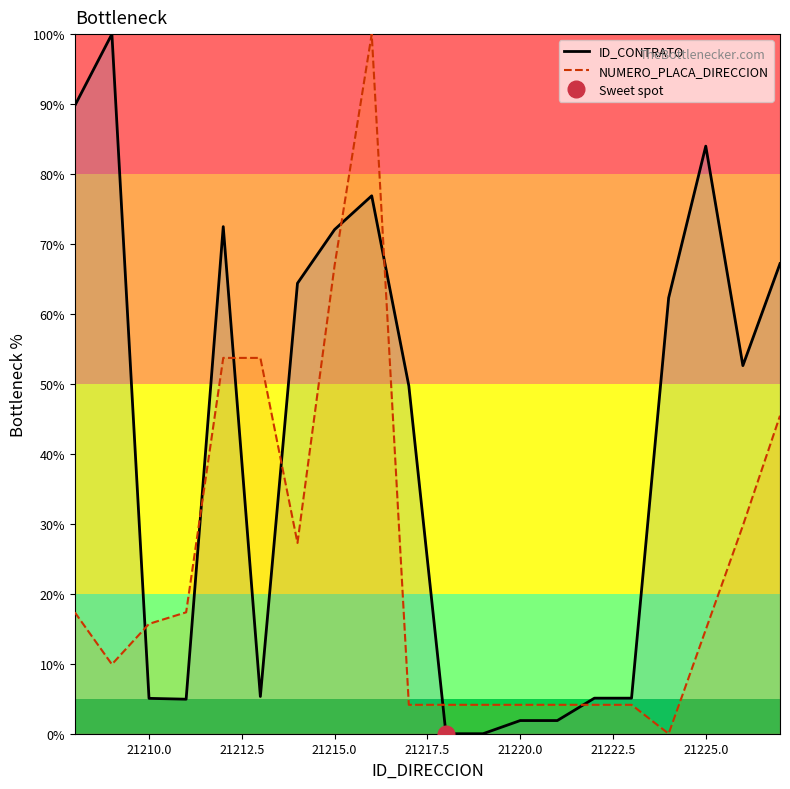

What are all the series names shown in the legend?

ID_CONTRATO, NUMERO_PLACA_DIRECCION